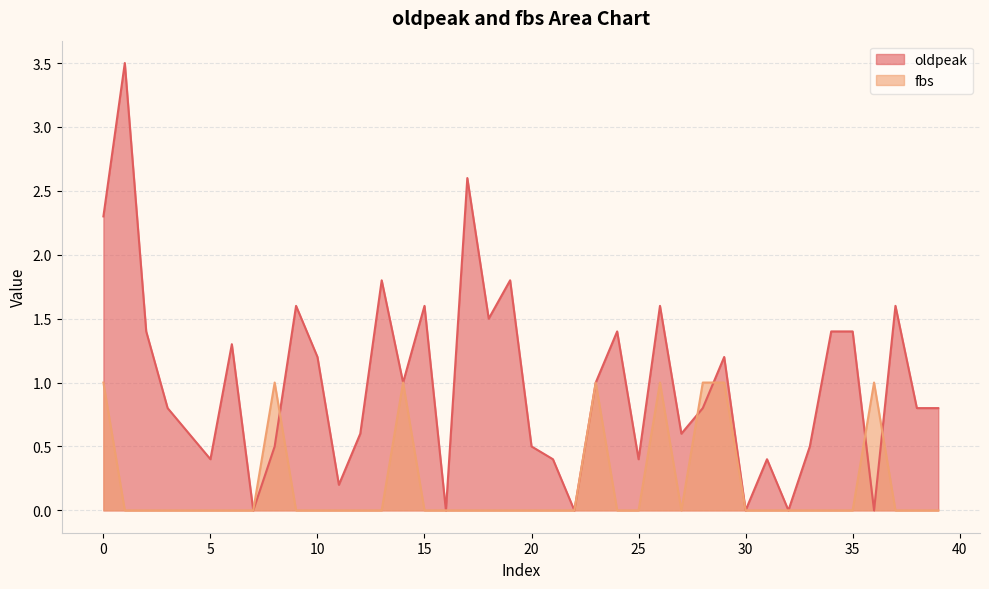

Rank the categories by oldpeak value from lowest to highest.

7, 16, 22, 30, 32, 36, 11, 5, 21, 25, 31, 8, 20, 33, 4, 12, 27, 3, 28, 38, 39, 14, 23, 10, 29, 6, 2, 24, 34, 35, 18, 9, 15, 26, 37, 13, 19, 0, 17, 1